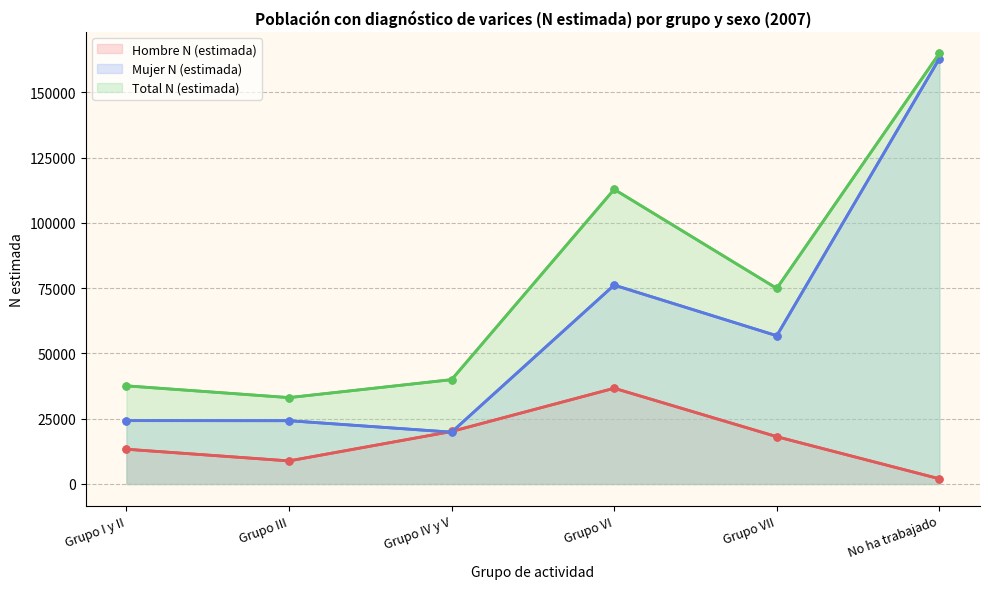

What value does the Mujer N (estimada) series have at Grupo VI?

76192